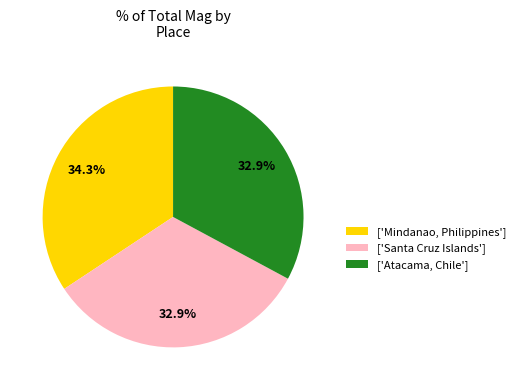

Does any single category account for the majority?

No